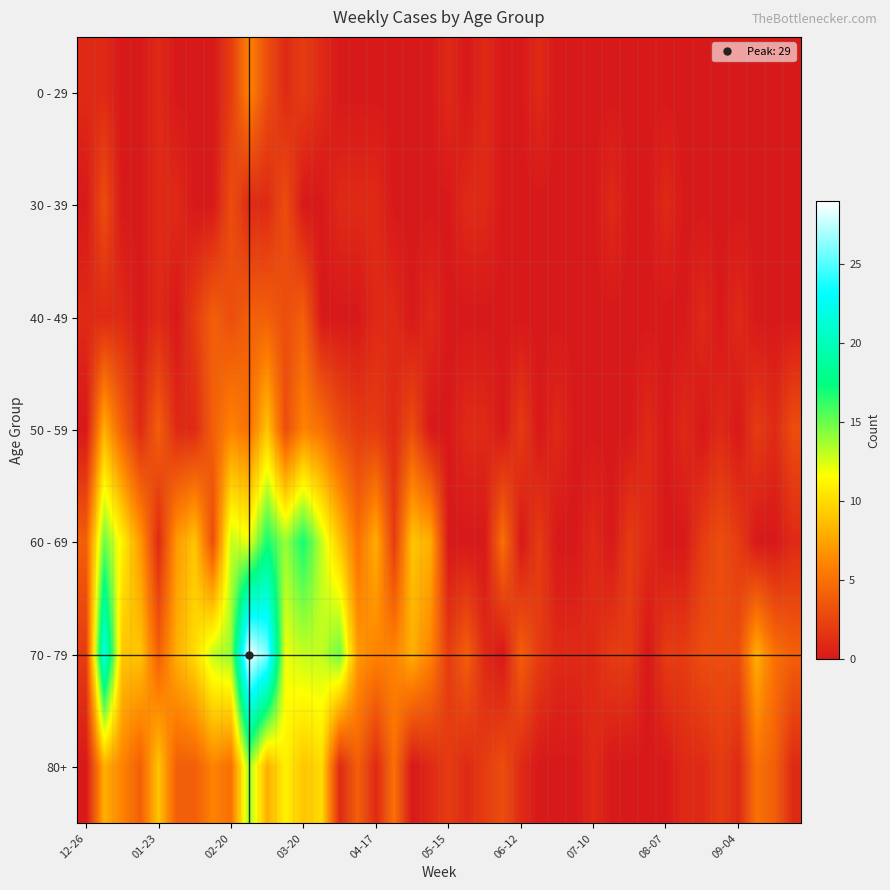

Which series has the largest total across all categories?

70 - 79